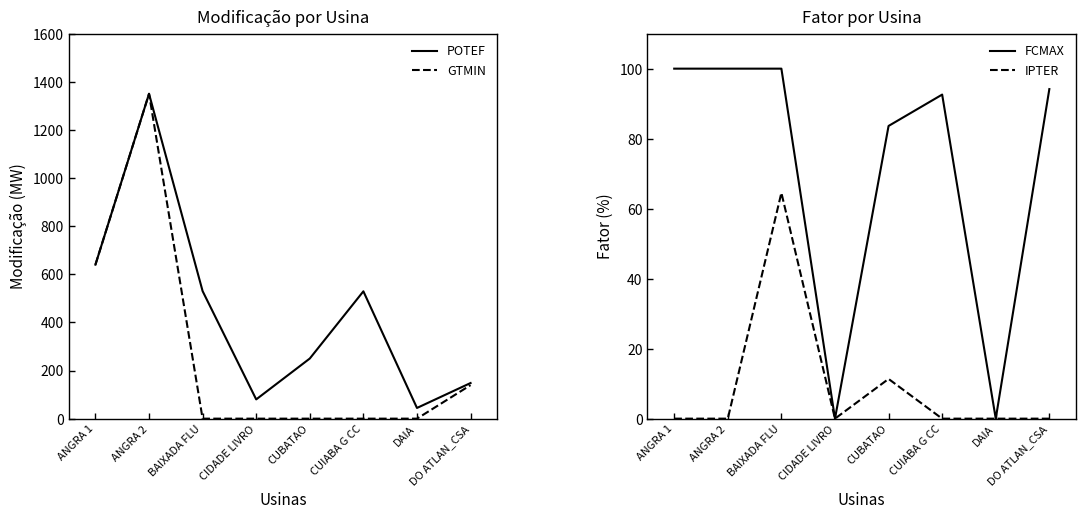

Which series has the largest total across all categories?

POTEF